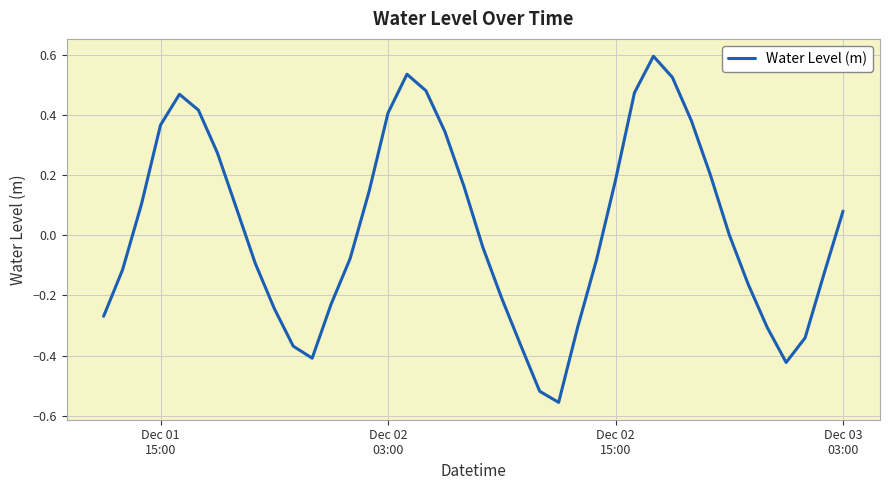

How many series are shown in this chart?

1